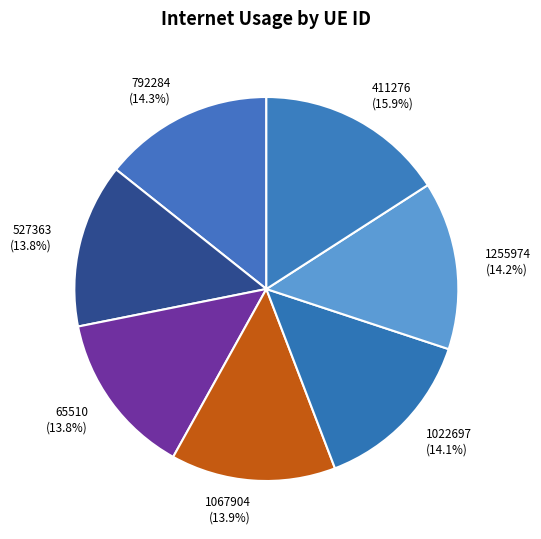

Is there a majority slice in this chart?

No